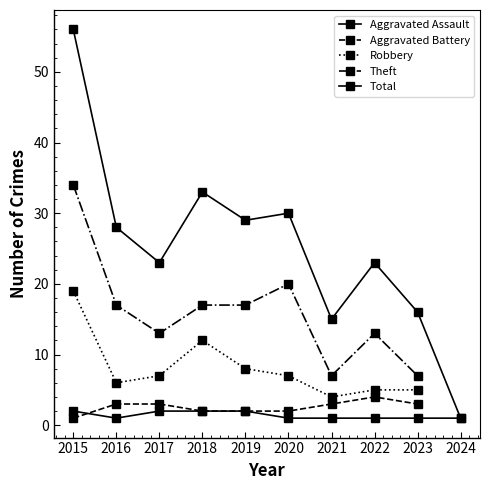

What is the greatest value displayed?

56.0